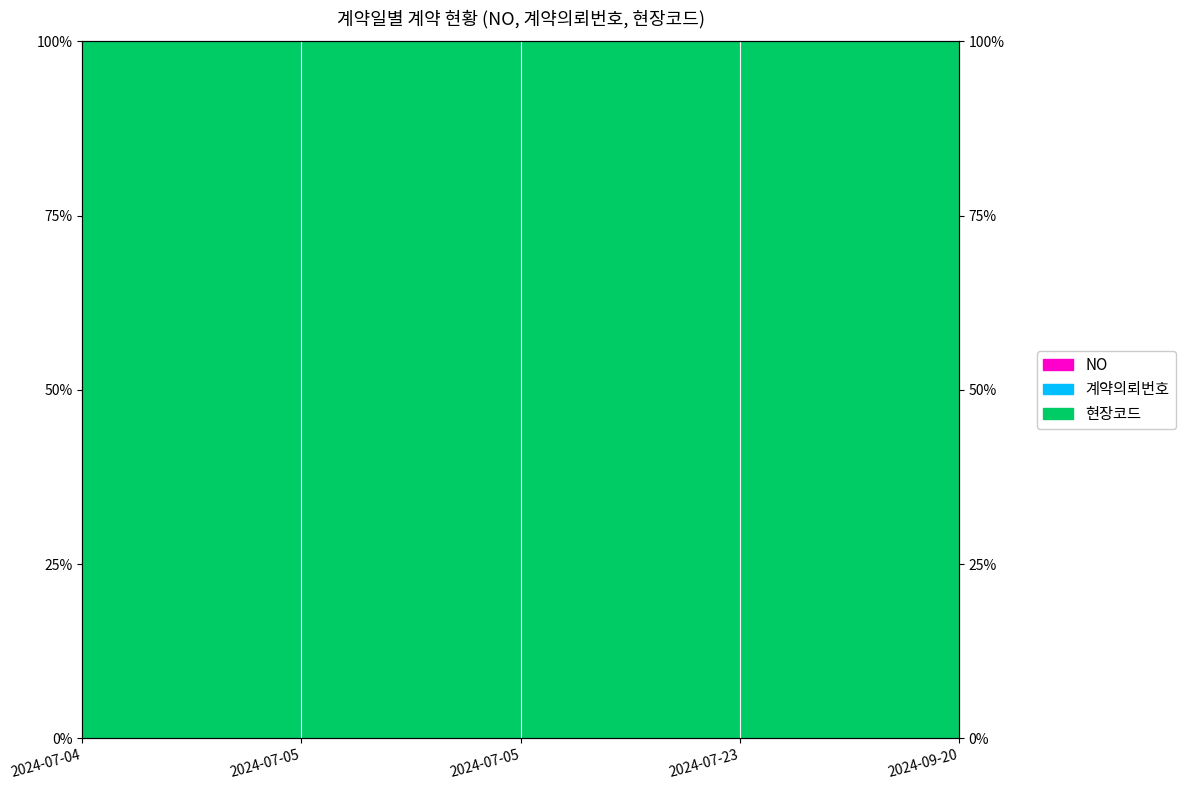

Which series has the largest range (max minus min)?

계약의뢰번호